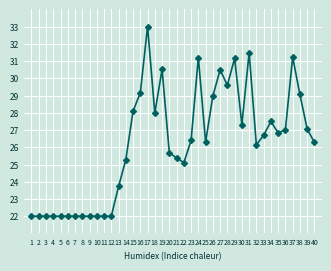

Read the value at 21.

25.4